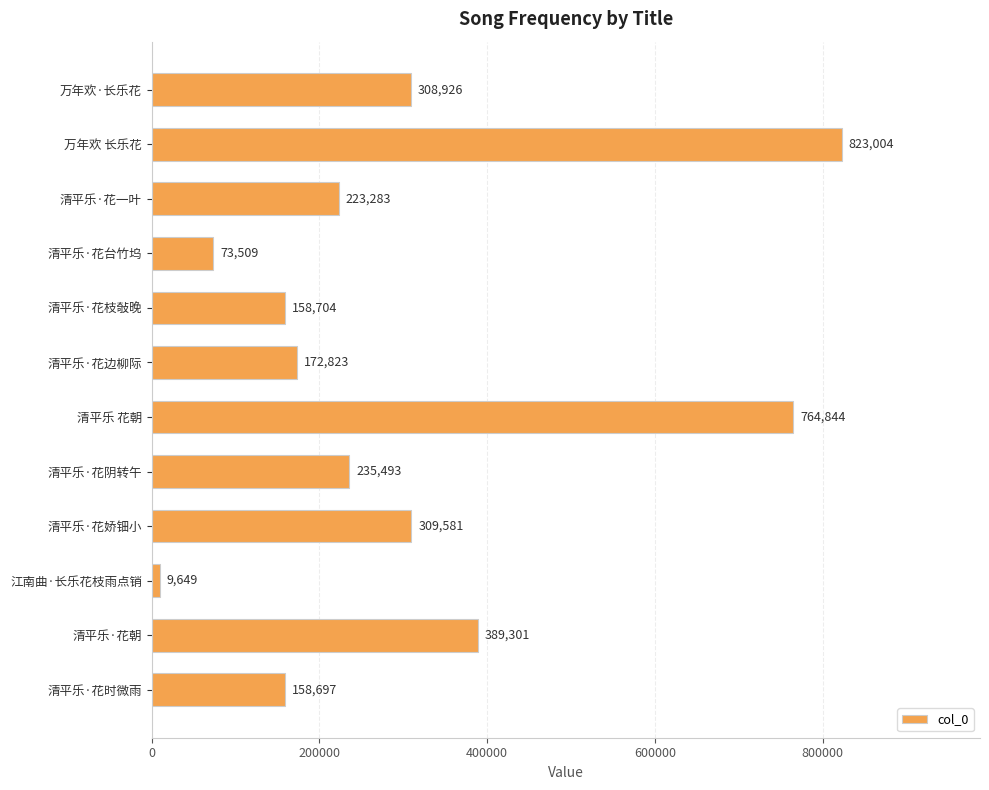

Does the chart contain stacked bars?

No